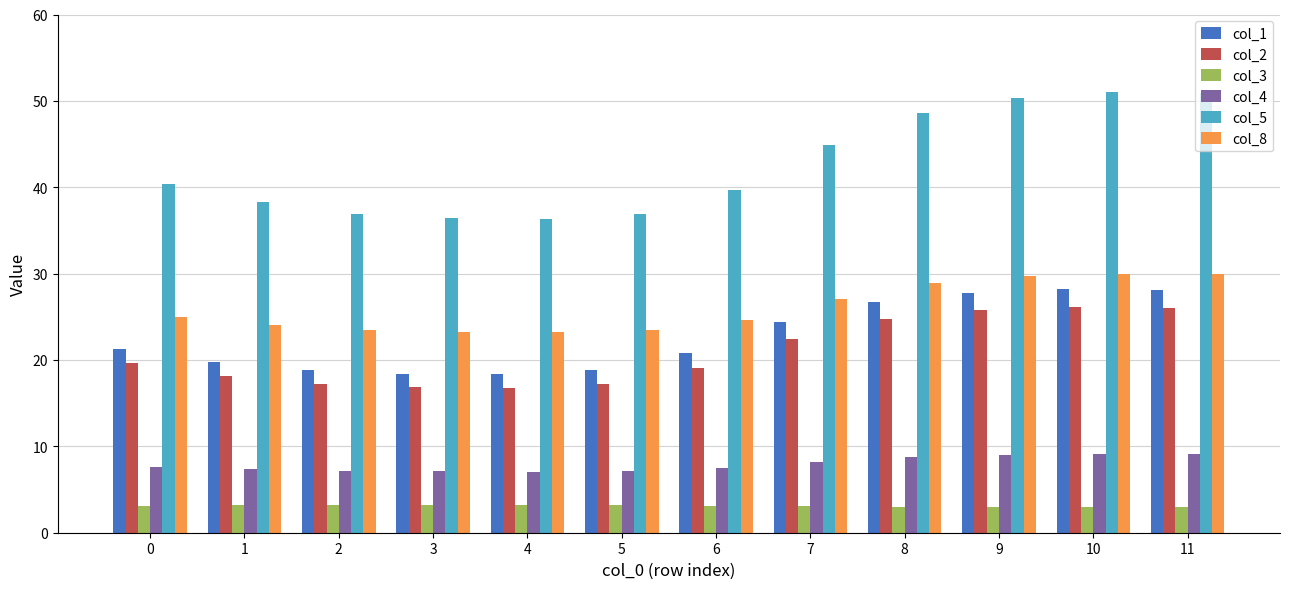

Which series changed the most between 6 and 10?

col_5